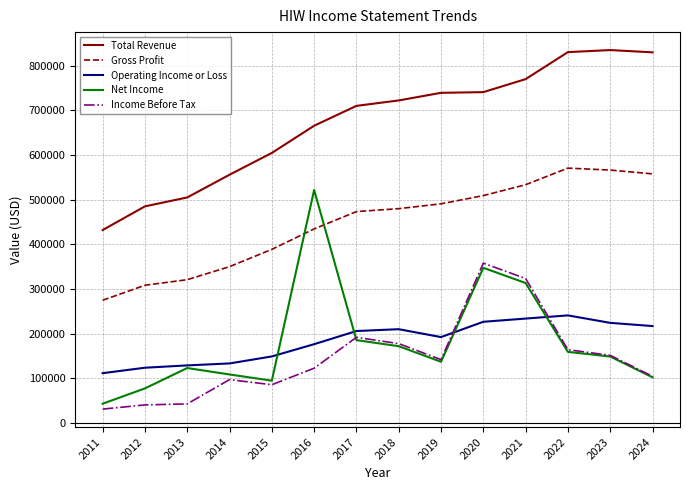

What is the spread (max minus min) of values at 2023?

686400